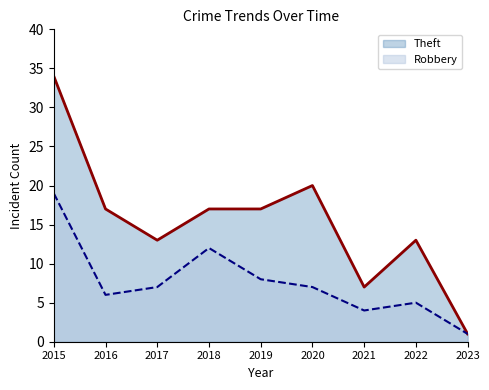

At how many categories does at least one series exceed 1?

8